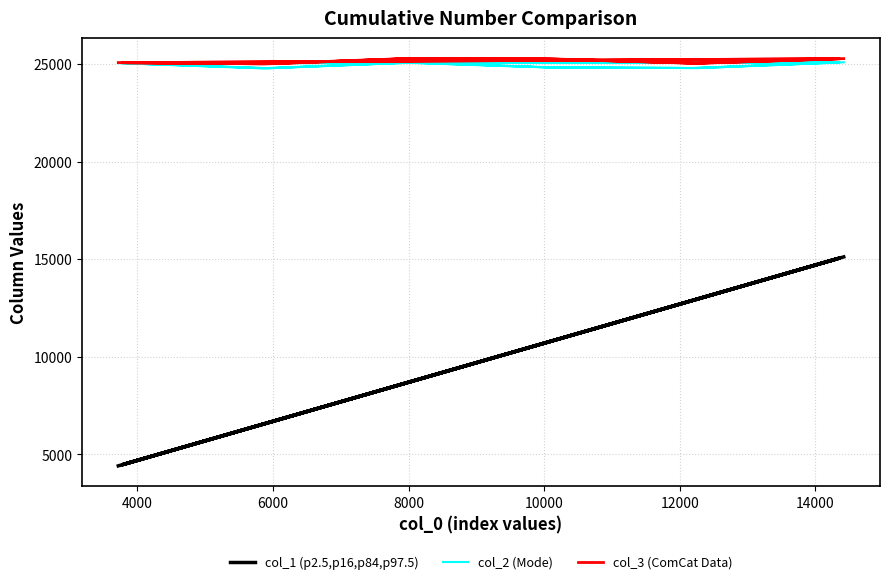

How many data points in col_3 (ComCat Data) are above 25247?

8